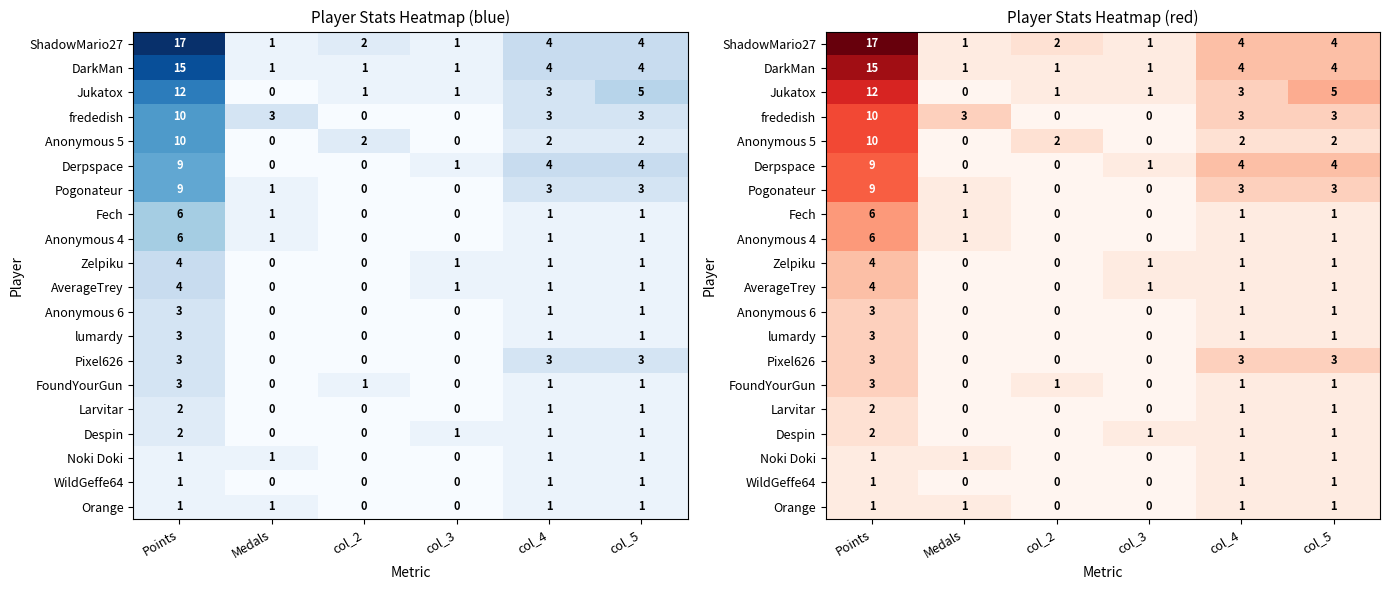

How many data points in Pogonateur are less than 3?

3